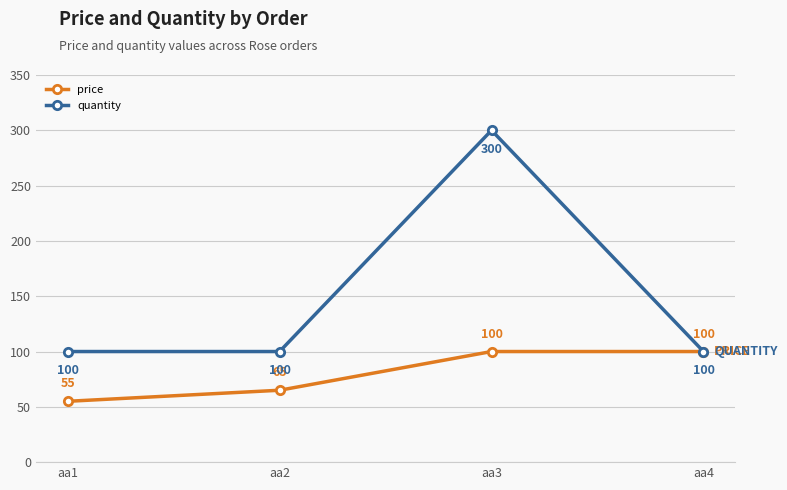

How many data points in price are less than 100?

2